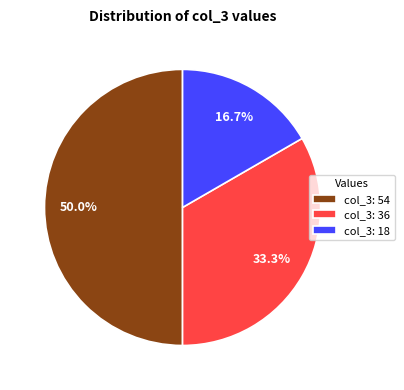

Which category has the biggest portion of the pie?

col_3: 54